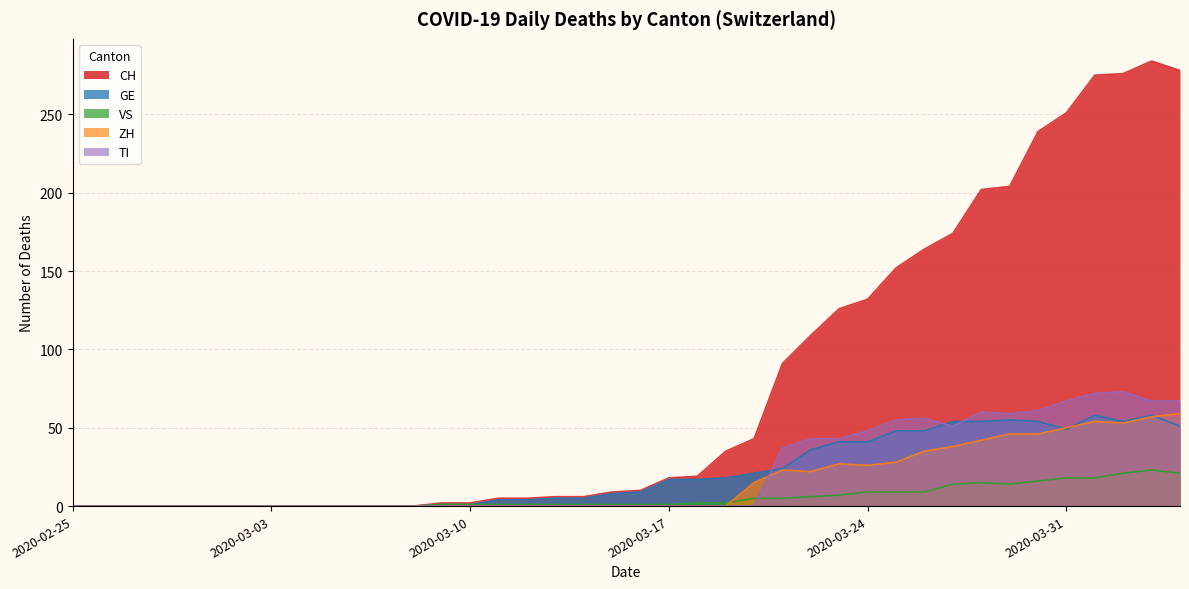

Where is the first local maximum for CH?

2020-04-03